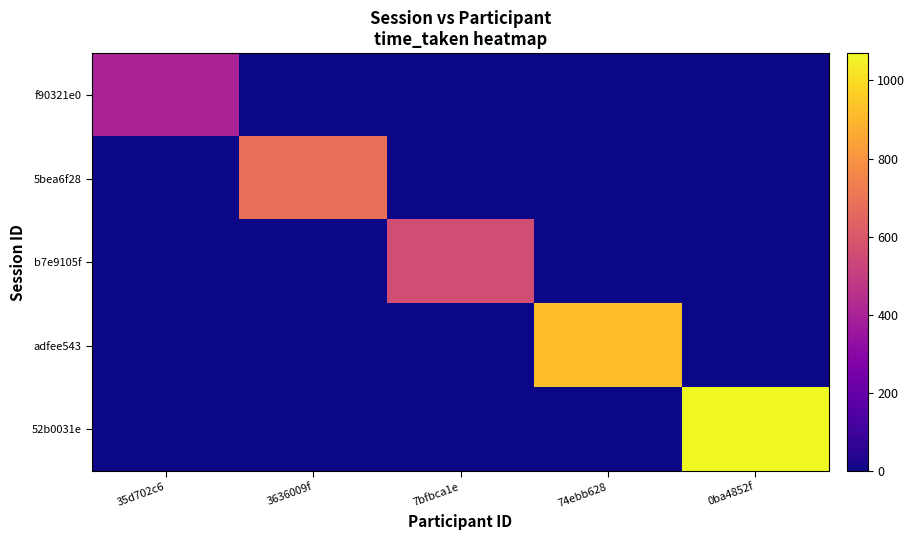

Which series has the largest total across all categories?

52b0031e